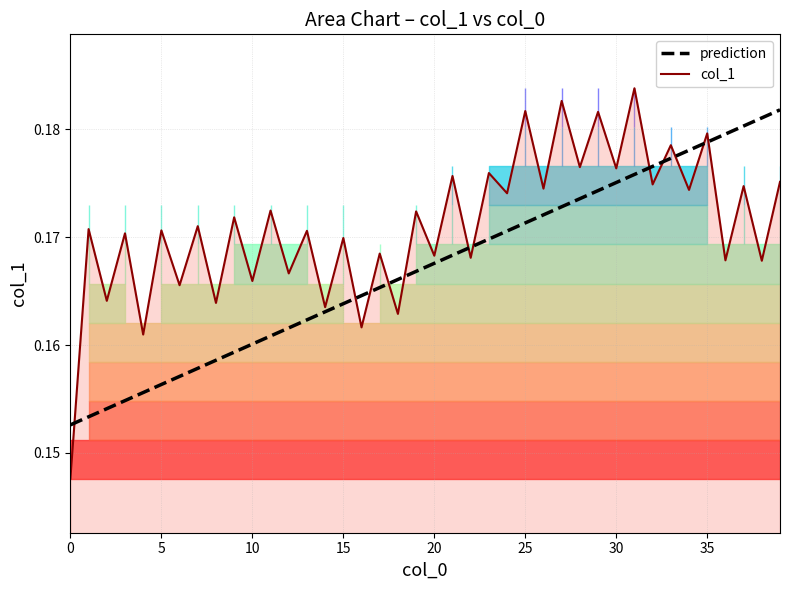

Rank the categories by value from lowest to highest.

0, 4, 16, 18, 14, 8, 2, 6, 10, 12, 38, 36, 22, 20, 17, 15, 3, 13, 5, 1, 7, 9, 19, 11, 24, 34, 26, 37, 32, 39, 21, 23, 30, 28, 33, 35, 29, 25, 27, 31